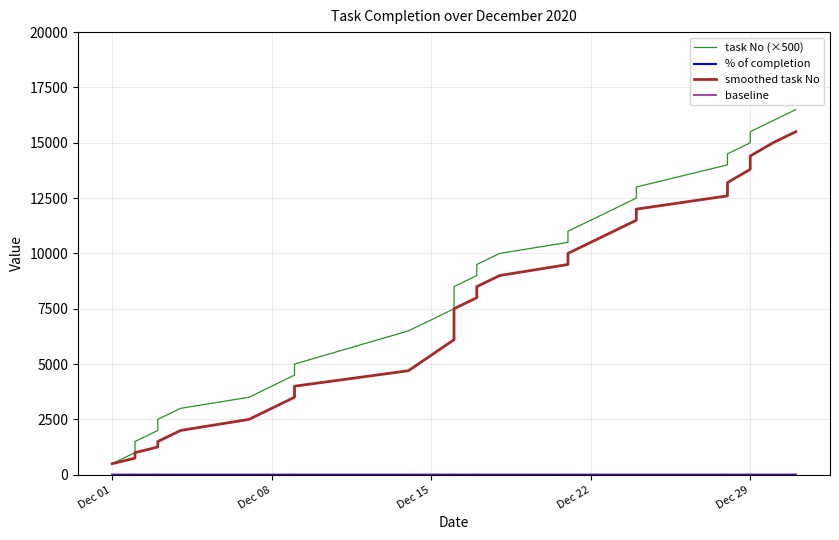

What are all the series names shown in the legend?

task No (×500), % of completion, smoothed task No, baseline